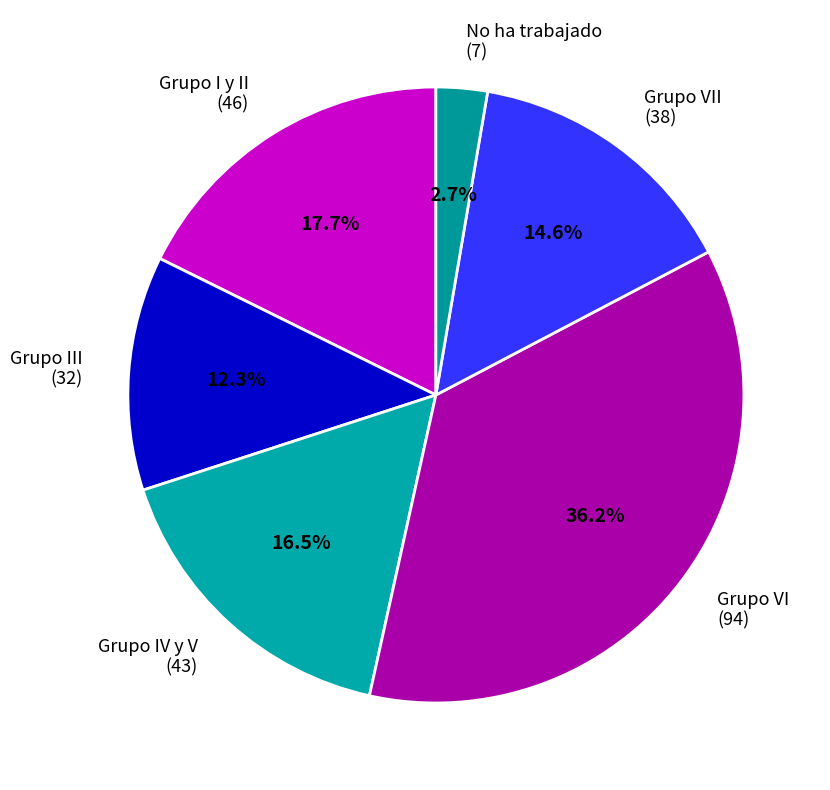

What is the ratio of the value at Grupo I y II (46) to the value at No ha trabajado (7)?

6.6